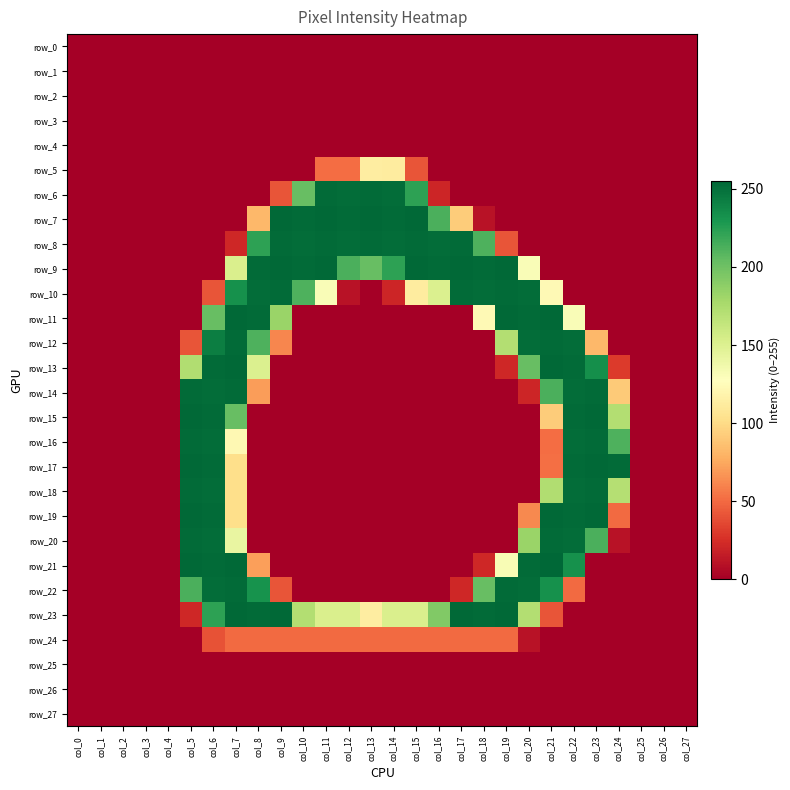

What is the sum of all row_10 values?

2548